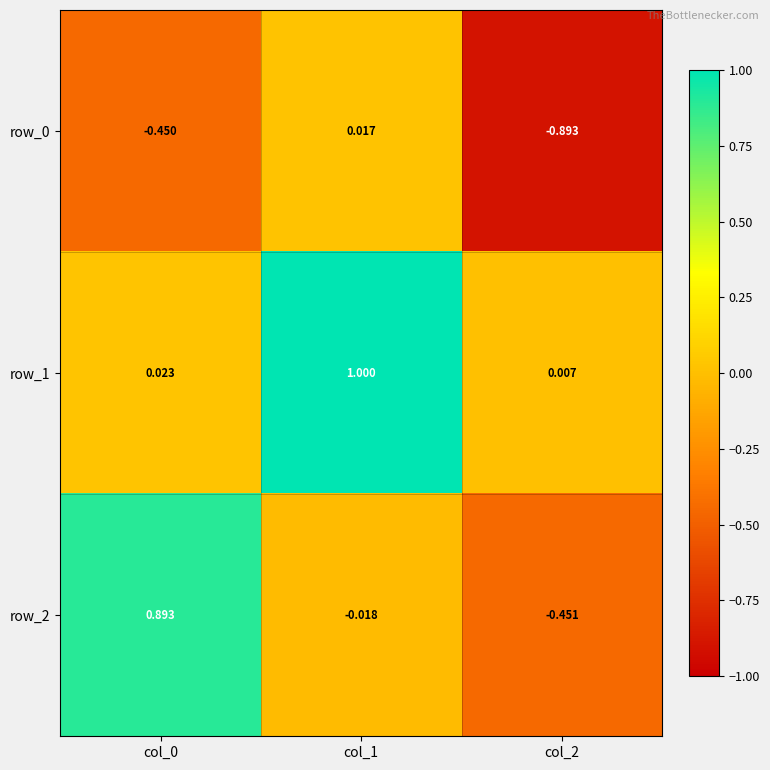

Is the value of row_0 at col_1 greater than the value of row_1 at col_0?

No